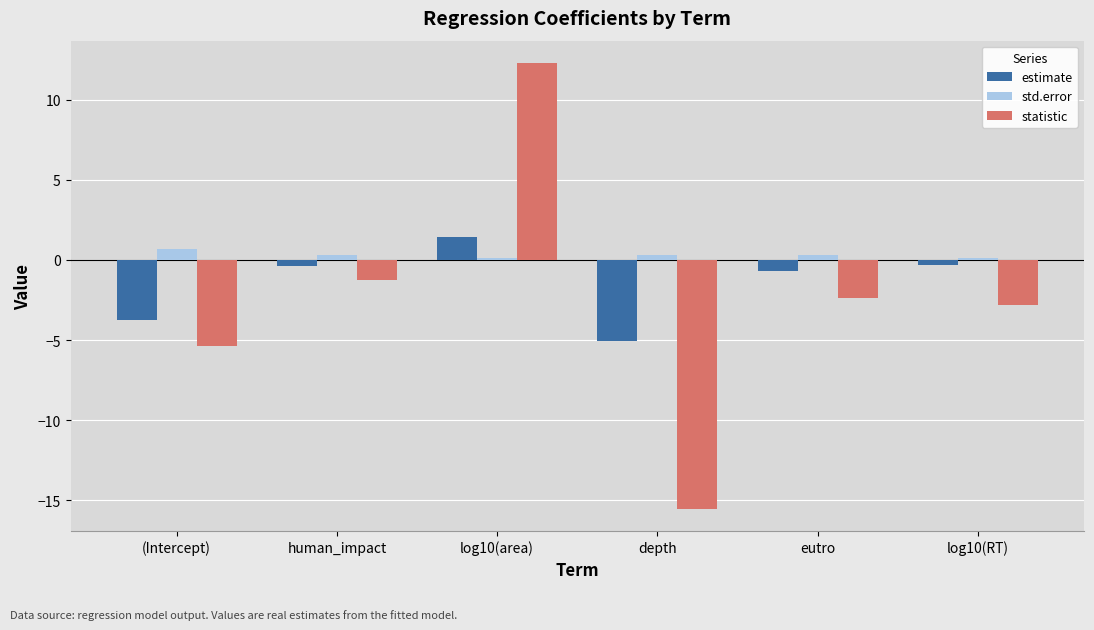

What position from the right is eutro?

2